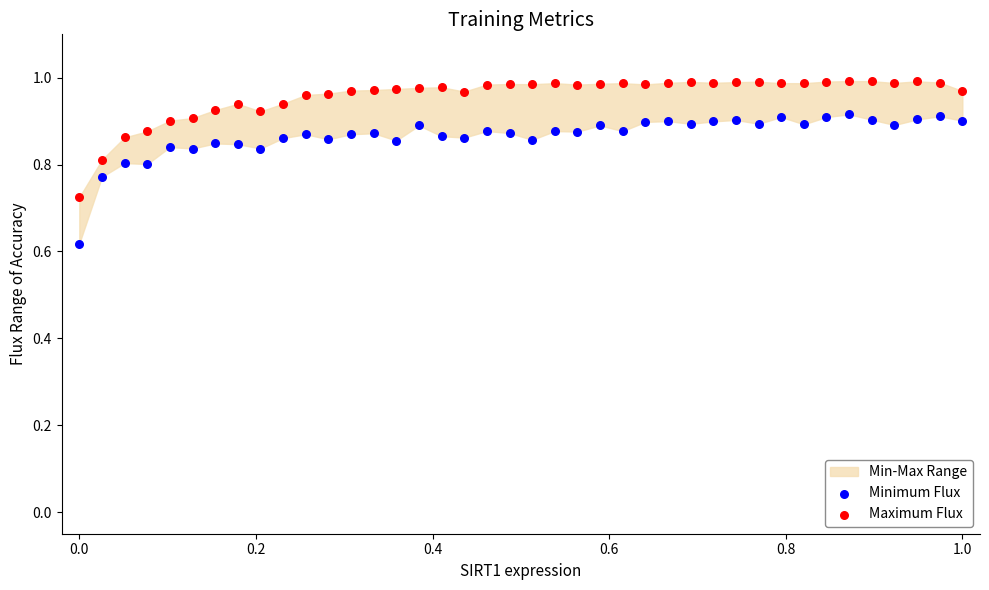

Which series has the widest spread of Y values?

Minimum Flux